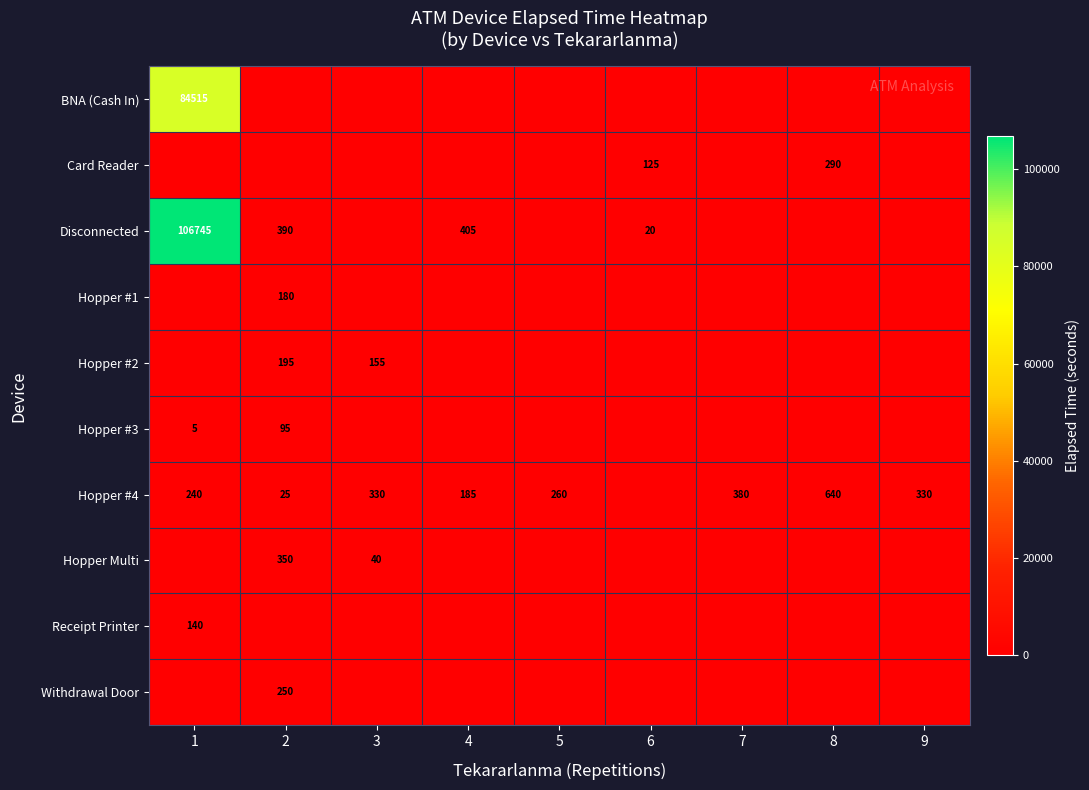

What is the difference between the highest and lowest values at 2?

390